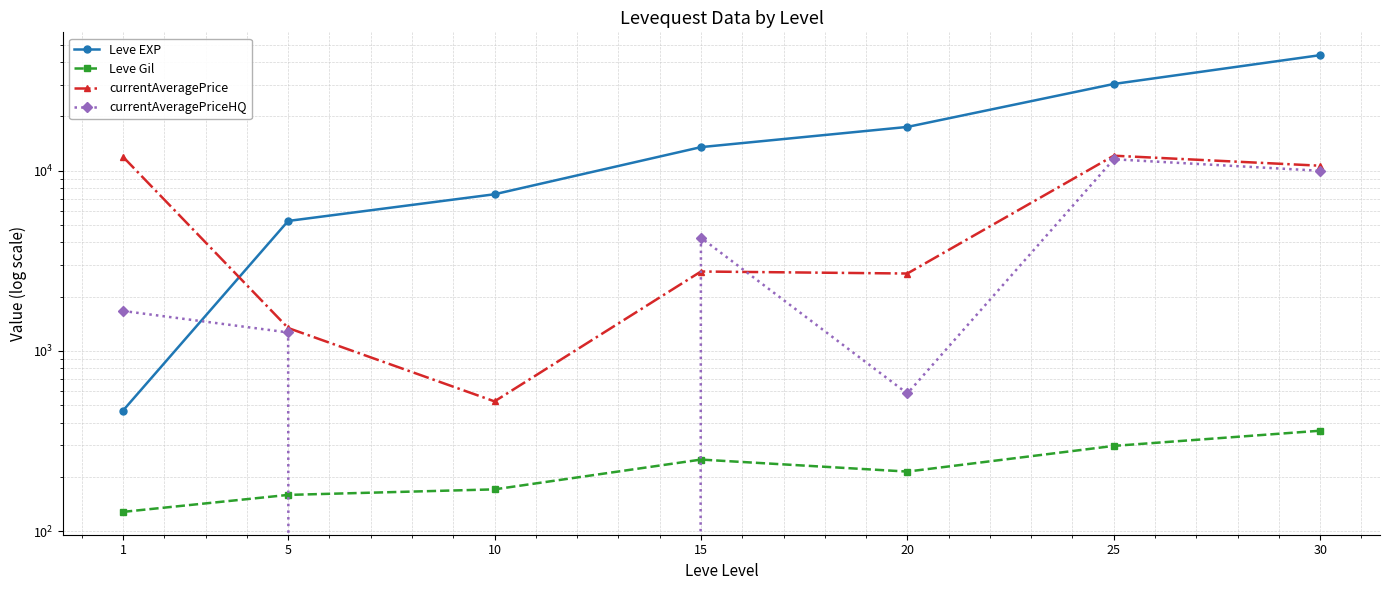

Reading left to right, list all the values displayed in this chart.

Leve EXP: 467.0	5261.7	7400.0	13510.0	17486.7	30270.0	43730.0
Leve Gil: 128.0	159.0	170.7	249.7	214.2	297.3	361.0
currentAveragePrice: 11933.3	1340.2	525.2	2758.5	2688.6	12108.4	10654.6
currentAveragePriceHQ: 1666.7	1266.8	0.0	4247.3	580.8	11570.0	9986.0